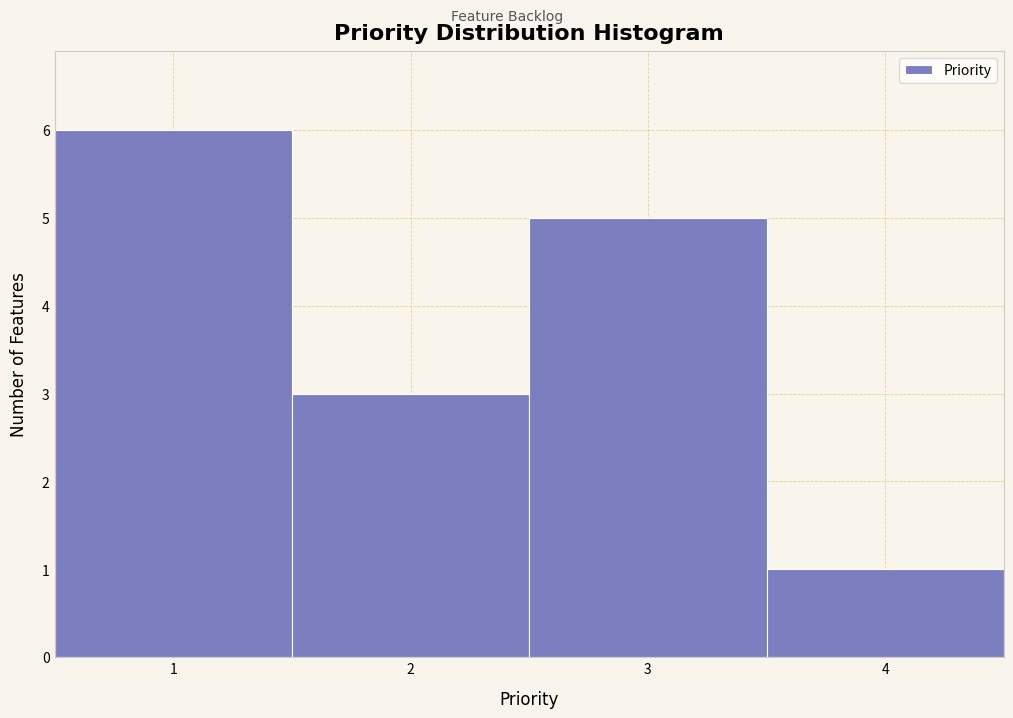

Reading right to left, what are all the values shown in this chart?

1	5	3	6